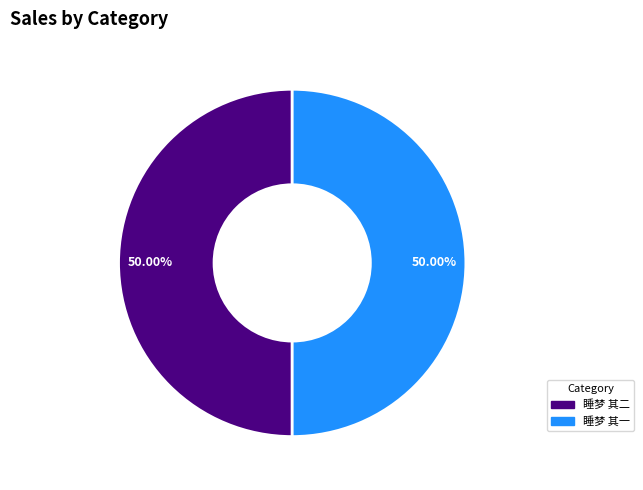

Is the sum of 睡梦 其二 and 睡梦 其一 greater than half?

Yes